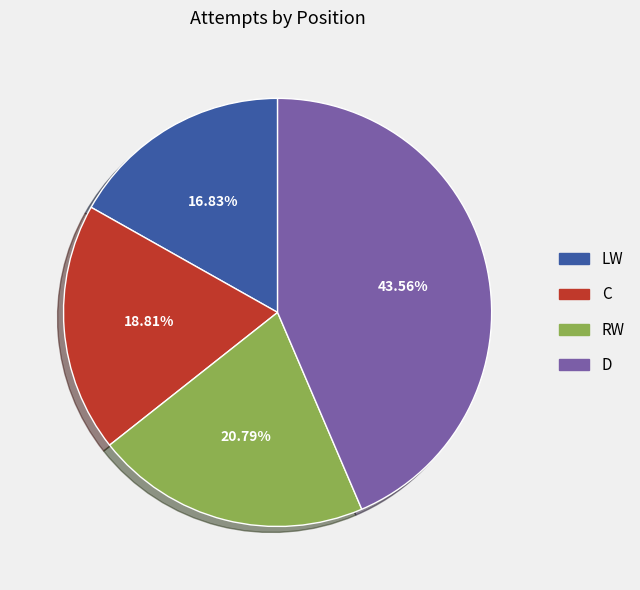

Rank the categories by value from highest to lowest.

D, RW, C, LW